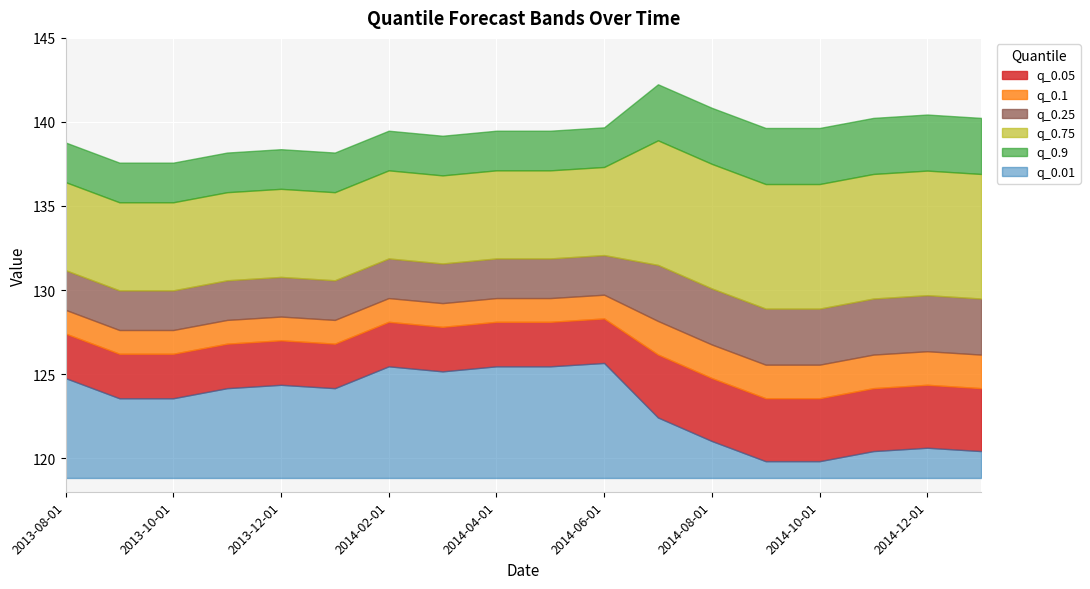

True or false: q_0.1 and q_0.25 cross at least once.

False